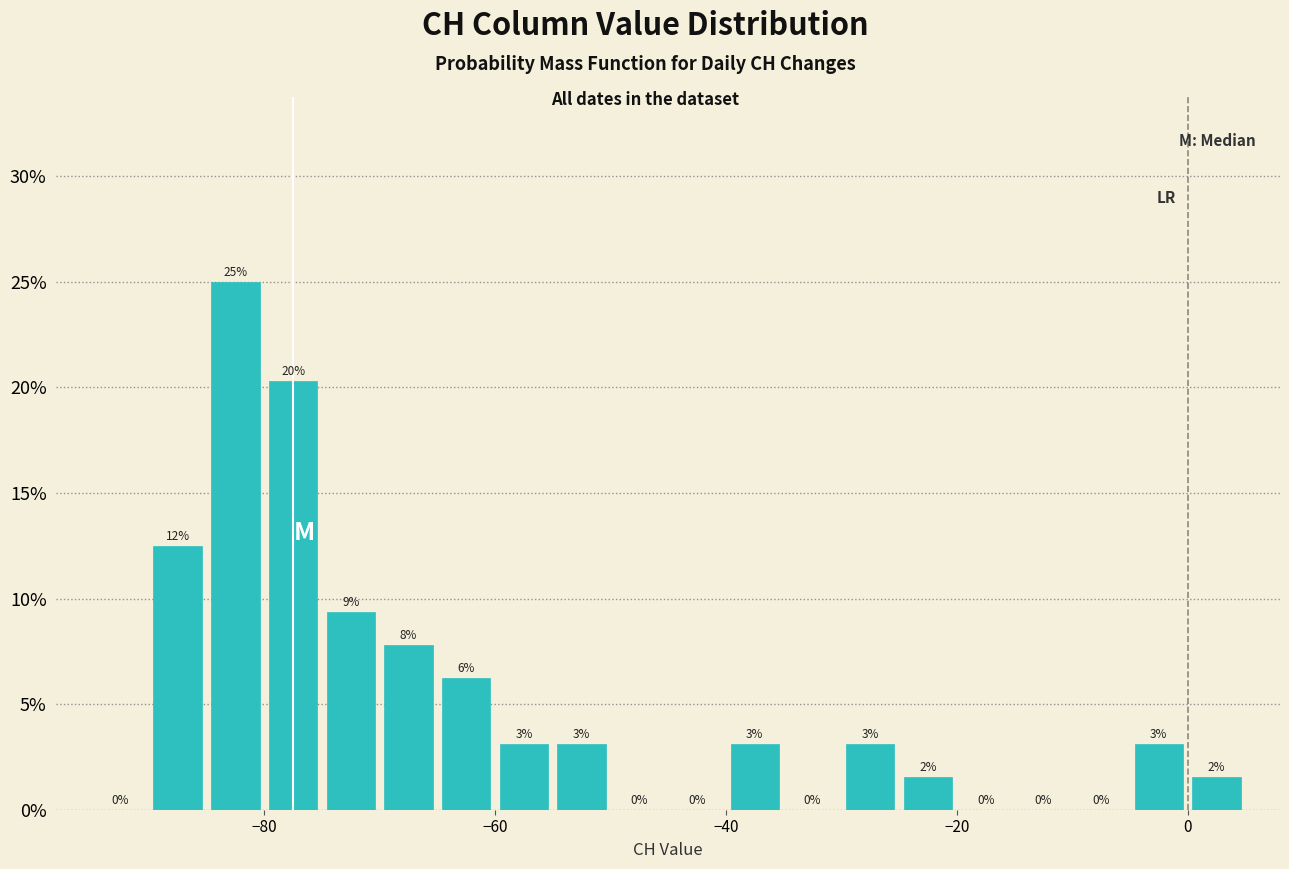

Around what value on the x-axis is the tallest bar? Give the approximate position of its centre, as read against the axis.

-82